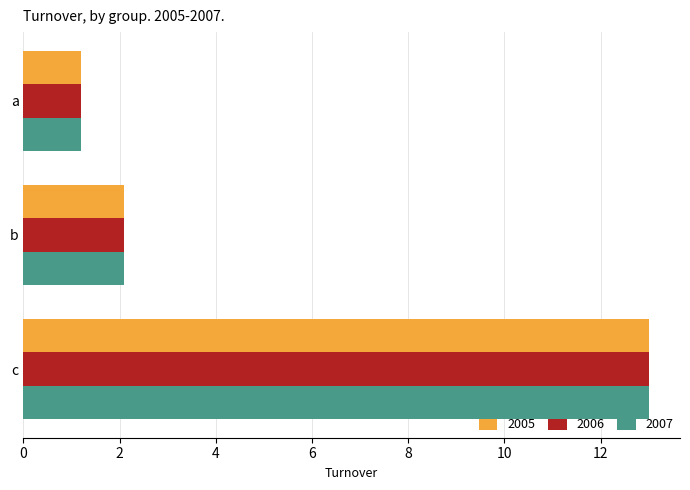

The 2005 series shows 2.1 at b. True or false?

True